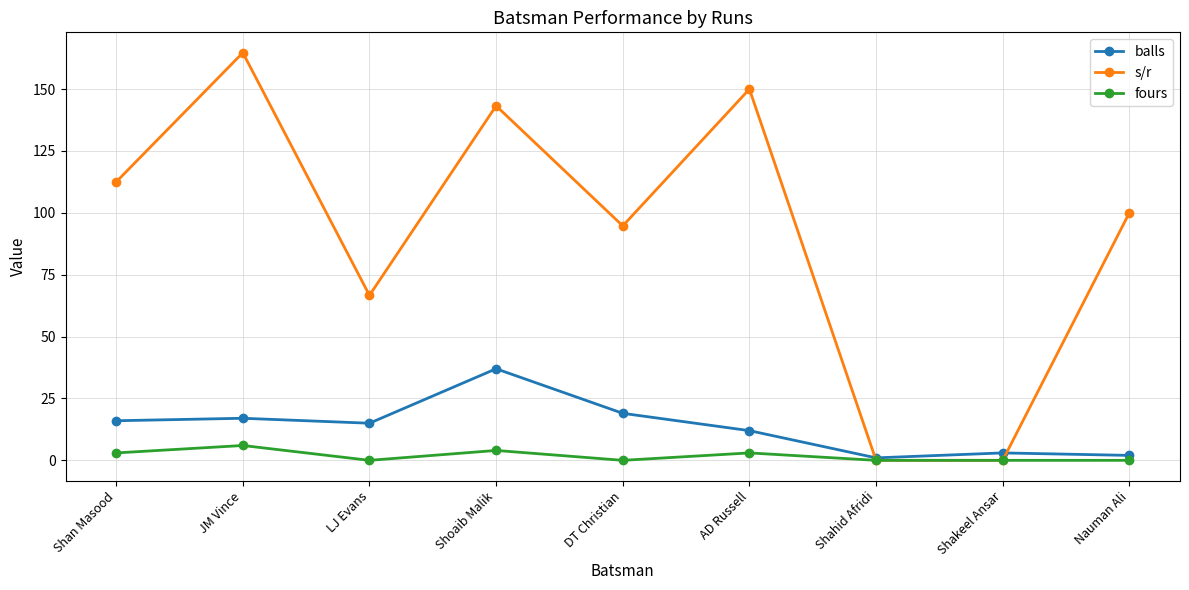

Rank the series by their maximum value, from lowest to highest.

fours, balls, s/r